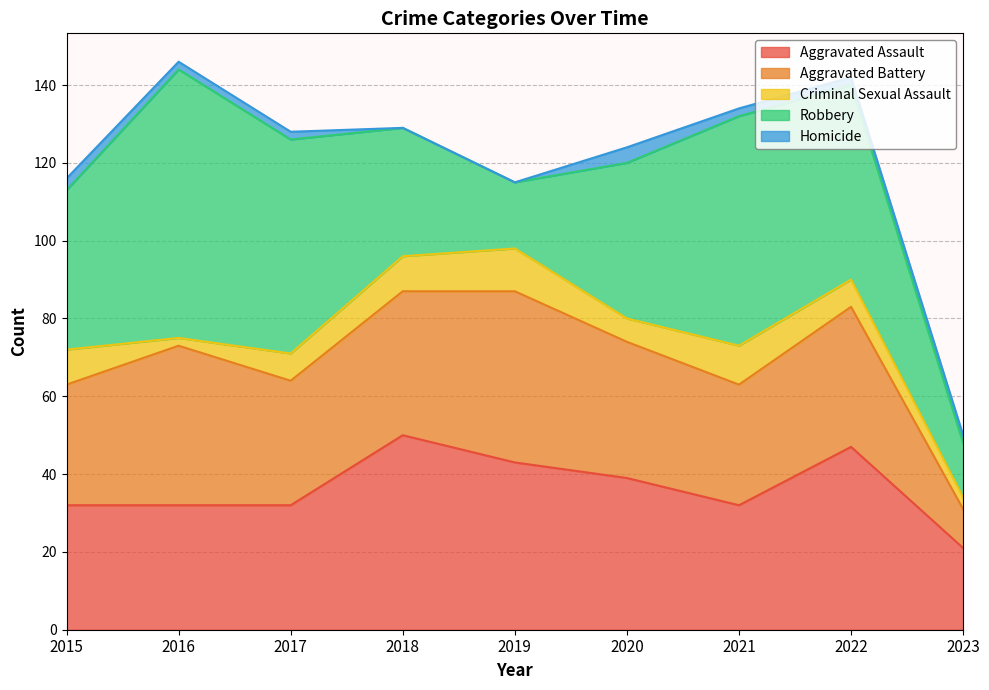

List the series in order of their peak value, highest first.

Robbery, Aggravated Assault, Aggravated Battery, Criminal Sexual Assault, Homicide